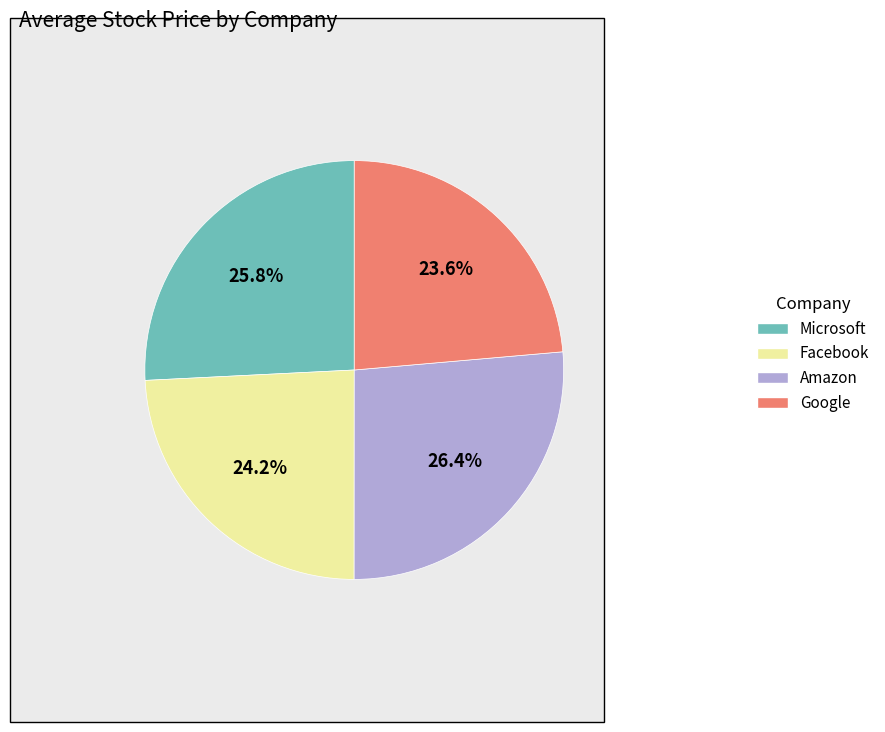

Rank the categories by value from highest to lowest.

Amazon, Microsoft, Facebook, Google